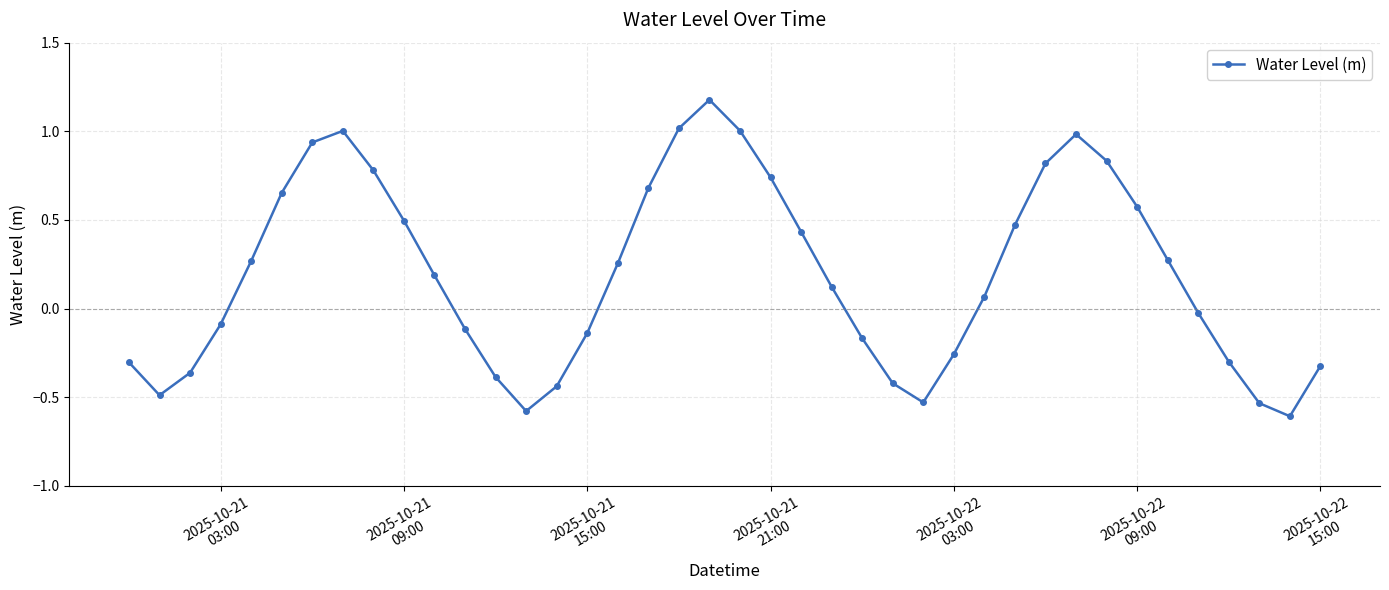

How many data points are less than 0?

18